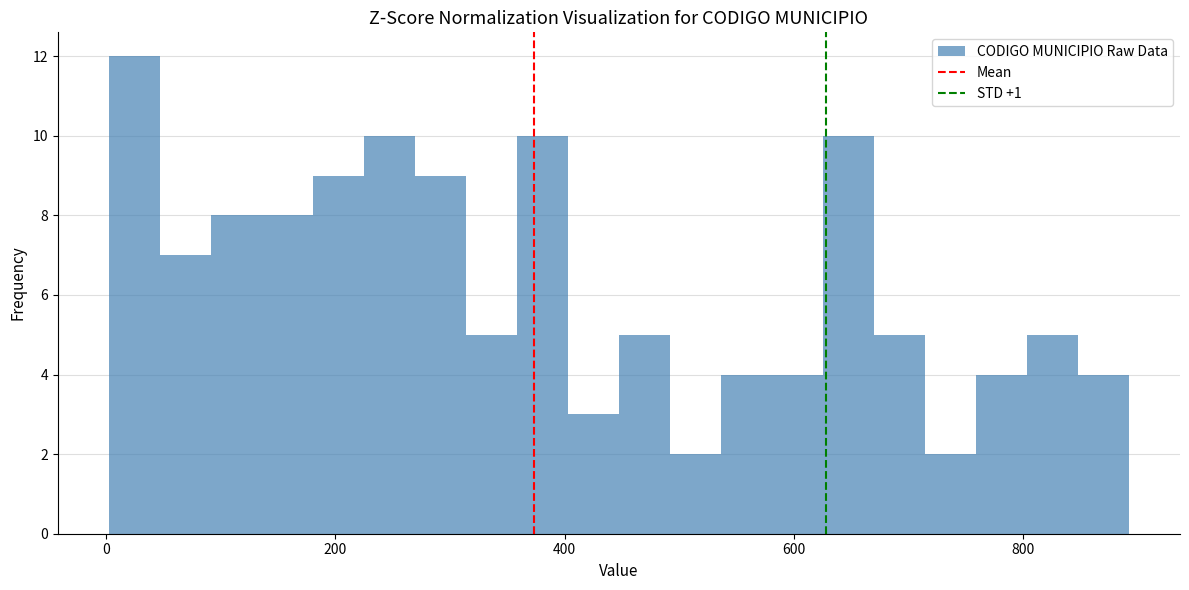

Around what value on the x-axis is the tallest bar? Give the approximate position of its centre, as read against the axis.

20